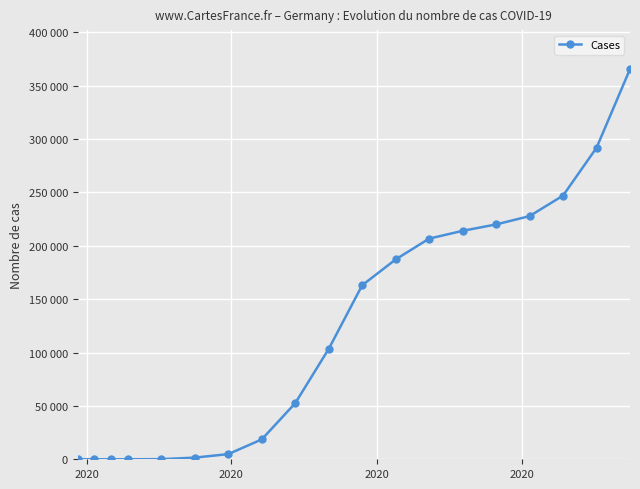

Is this an area chart (filled region under the line)?

No